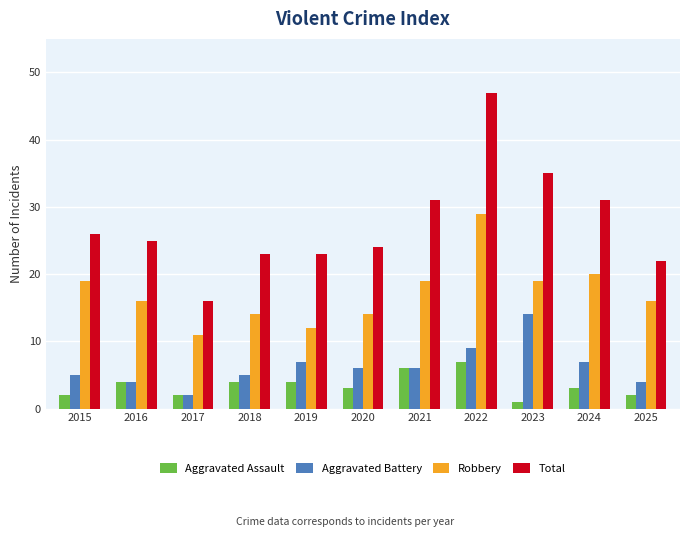

True or false: Aggravated Battery has a value of 14 at 2023.

True